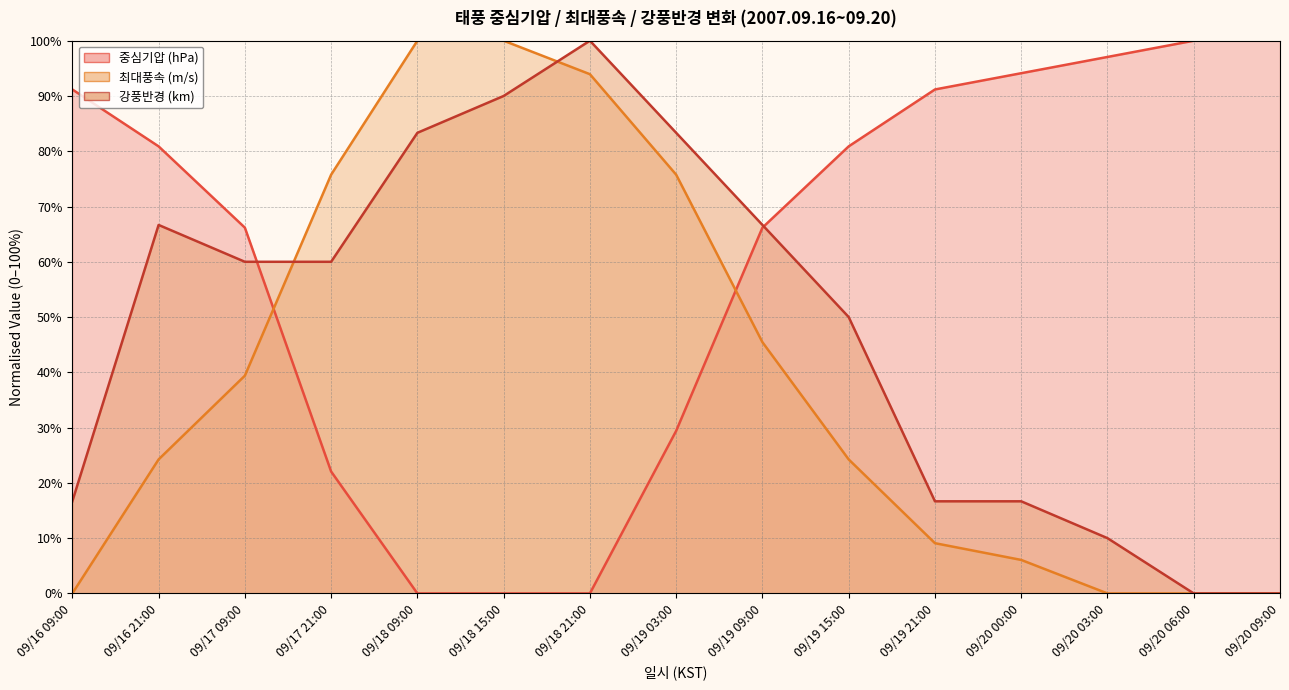

Reading left to right, list all the values displayed in this chart.

중심기압 (hPa): 91.2	80.9	66.2	22.1	0.0	0.0	0.0	29.4	66.2	80.9	91.2	94.1	97.1	100.0	100.0
최대풍속 (m/s): 0.0	24.2	39.4	75.8	100.0	100.0	93.9	75.8	45.5	24.2	9.1	6.1	0.0	0.0	0.0
강풍반경 (km): 16.7	66.7	60.0	60.0	83.3	90.0	100.0	83.3	66.7	50.0	16.7	16.7	10.0	0.0	0.0